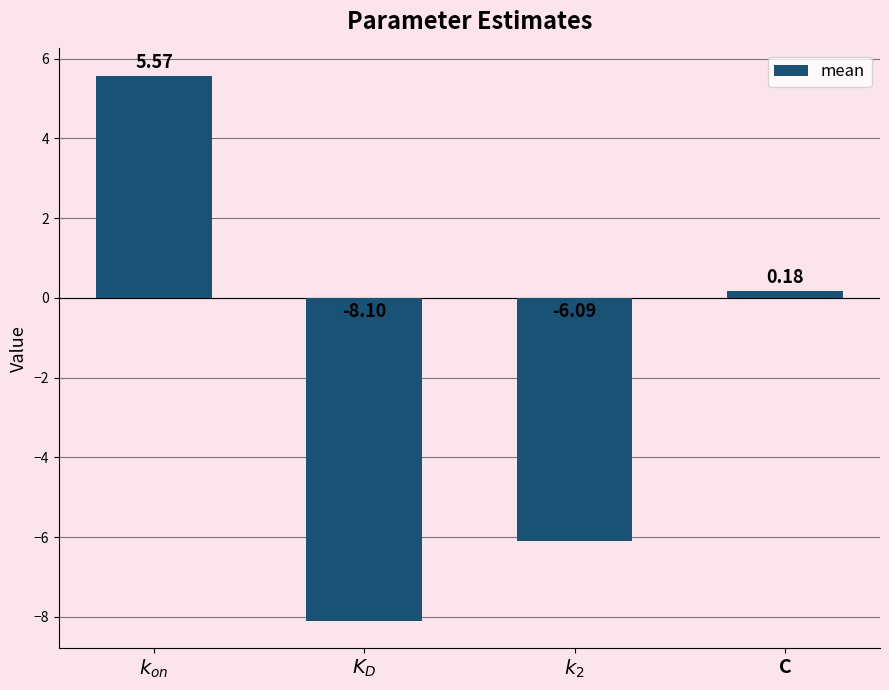

True or false: the data shows 2.0 at $k_{on}$.

False